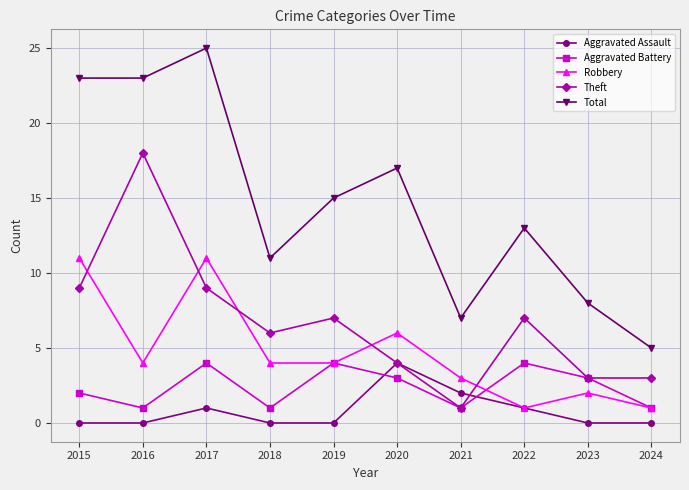

What is the maximum value for Total?

25